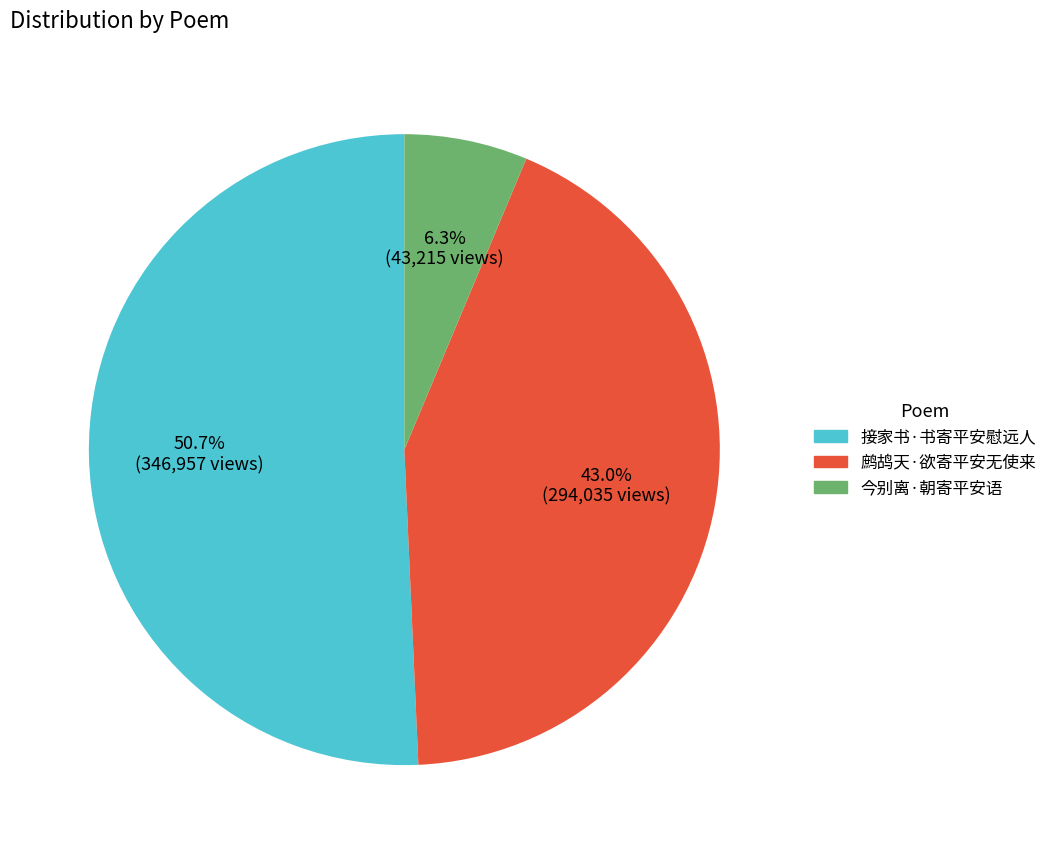

Is the sum of 今别离·朝寄平安语 and 鹧鸪天·欲寄平安无使来 greater than half?

No